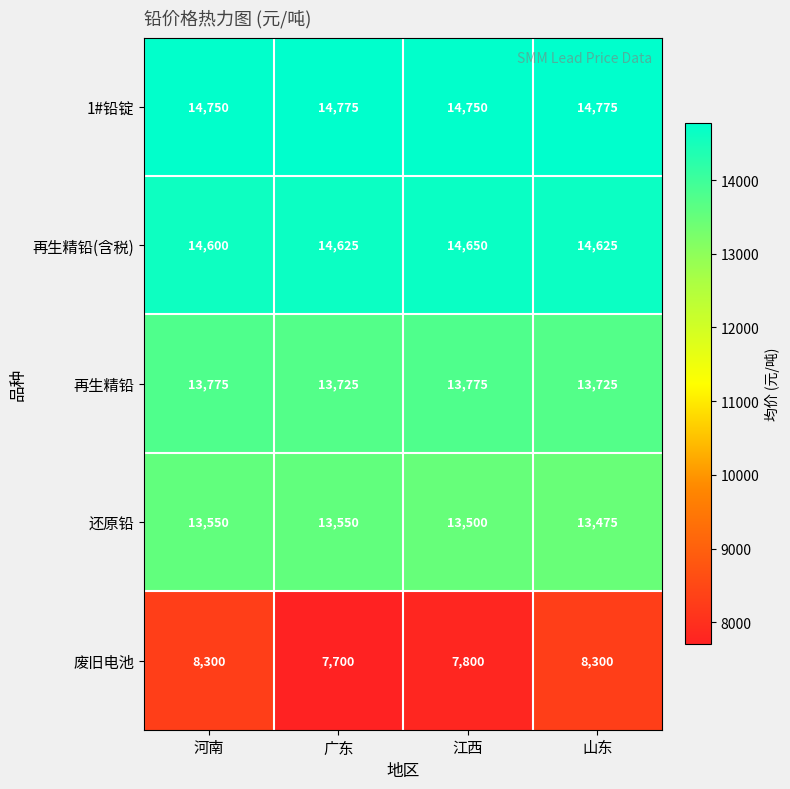

What is the difference between the maximum and minimum values in the 还原铅 series?

75